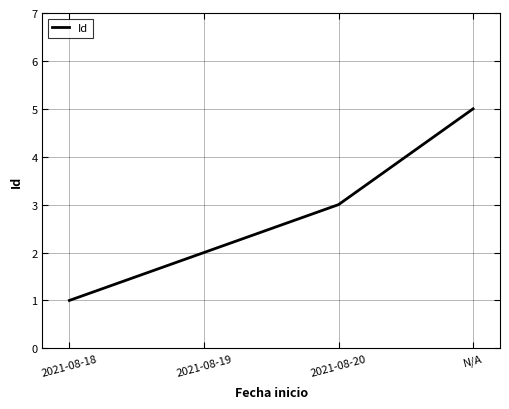

At which label is the value closest to 3?

2021-08-20